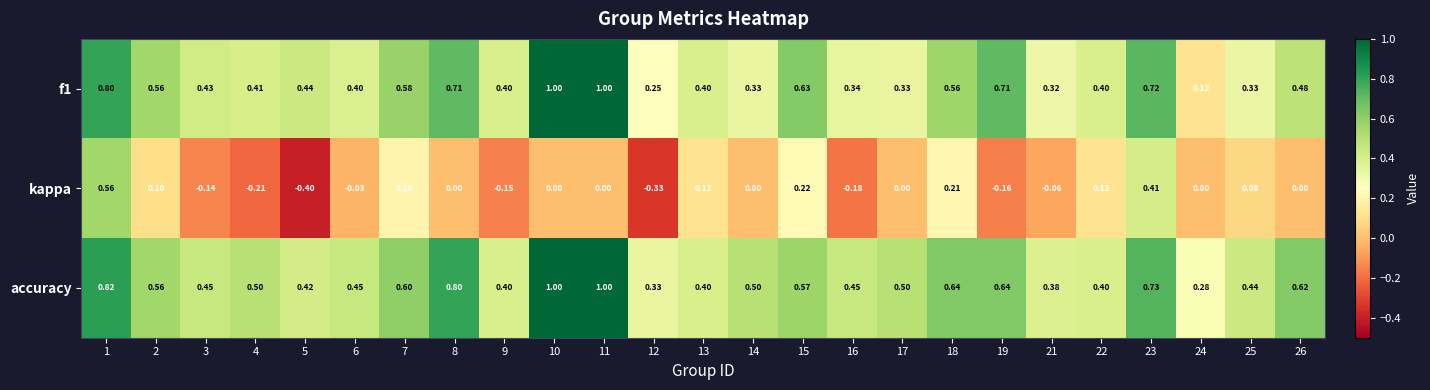

What is the spread (max minus min) of values at 7?

0.4